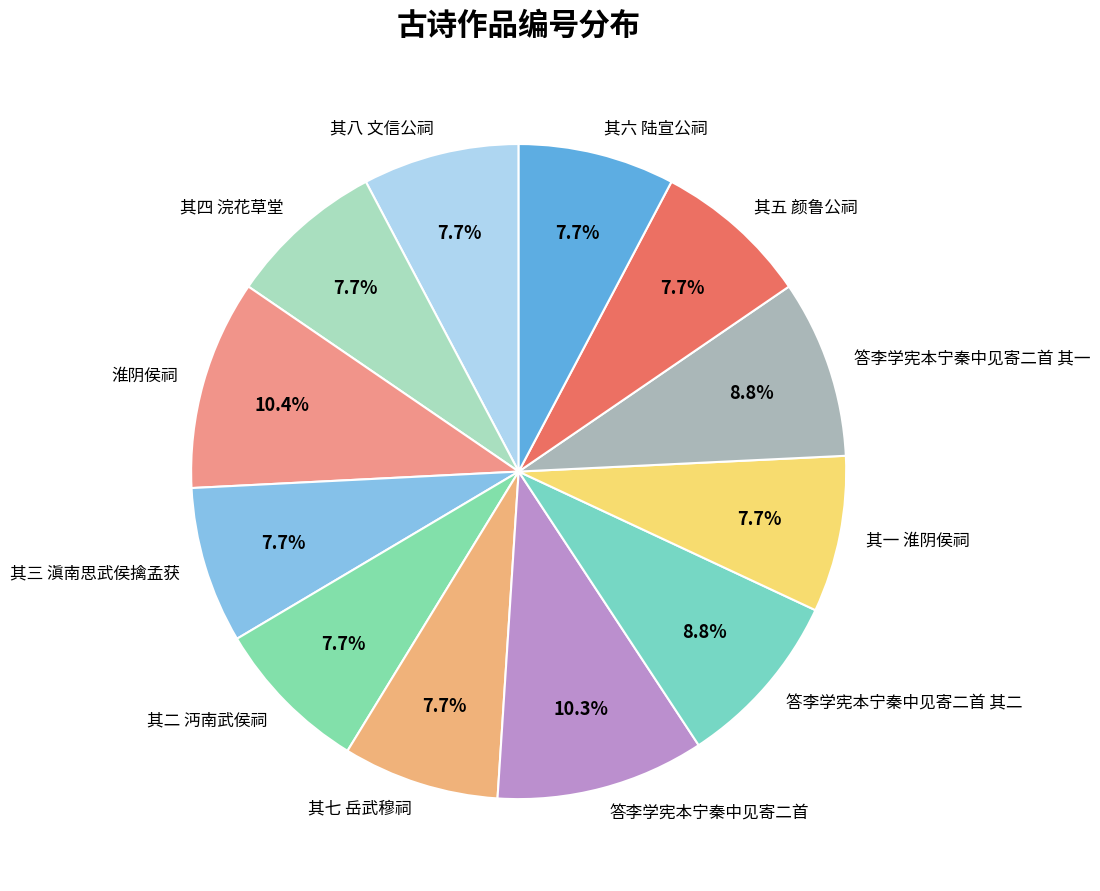

True or false: 其一 淮阴侯祠 accounts for 17% of the total.

False